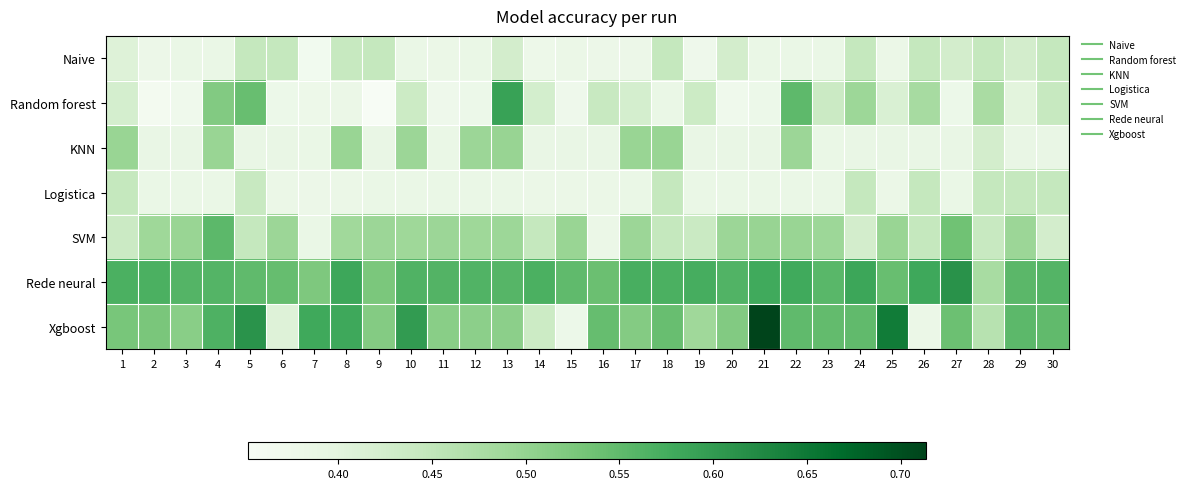

Reading left to right, extract all data points from this chart.

Naive: 1=0.4	2=0.4	3=0.4	4=0.4	5=0.4	6=0.4	7=0.4	8=0.4	9=0.4	10=0.4	11=0.4	12=0.4	13=0.4	14=0.4	15=0.4	16=0.4	17=0.4	18=0.4	19=0.4	20=0.4	21=0.4	22=0.4	23=0.4	24=0.4	25=0.4	26=0.4	27=0.4	28=0.4	29=0.4	30=0.4
Random forest: 1=0.4	2=0.4	3=0.4	4=0.5	5=0.5	6=0.4	7=0.4	8=0.4	9=0.4	10=0.4	11=0.4	12=0.4	13=0.6	14=0.4	15=0.4	16=0.4	17=0.4	18=0.4	19=0.4	20=0.4	21=0.4	22=0.6	23=0.4	24=0.5	25=0.4	26=0.5	27=0.4	28=0.5	29=0.4	30=0.4
KNN: 1=0.5	2=0.4	3=0.4	4=0.5	5=0.4	6=0.4	7=0.4	8=0.5	9=0.4	10=0.5	11=0.4	12=0.5	13=0.5	14=0.4	15=0.4	16=0.4	17=0.5	18=0.5	19=0.4	20=0.4	21=0.4	22=0.5	23=0.4	24=0.4	25=0.4	26=0.4	27=0.4	28=0.4	29=0.4	30=0.4
Logistica: 1=0.4	2=0.4	3=0.4	4=0.4	5=0.4	6=0.4	7=0.4	8=0.4	9=0.4	10=0.4	11=0.4	12=0.4	13=0.4	14=0.4	15=0.4	16=0.4	17=0.4	18=0.4	19=0.4	20=0.4	21=0.4	22=0.4	23=0.4	24=0.4	25=0.4	26=0.4	27=0.4	28=0.4	29=0.4	30=0.4
SVM: 1=0.4	2=0.5	3=0.5	4=0.6	5=0.4	6=0.5	7=0.4	8=0.5	9=0.5	10=0.5	11=0.5	12=0.5	13=0.5	14=0.4	15=0.5	16=0.4	17=0.5	18=0.4	19=0.4	20=0.5	21=0.5	22=0.5	23=0.5	24=0.4	25=0.5	26=0.4	27=0.5	28=0.4	29=0.5	30=0.4
Rede neural: 1=0.6	2=0.6	3=0.6	4=0.6	5=0.6	6=0.5	7=0.5	8=0.6	9=0.5	10=0.6	11=0.6	12=0.6	13=0.6	14=0.6	15=0.6	16=0.5	17=0.6	18=0.6	19=0.6	20=0.6	21=0.6	22=0.6	23=0.6	24=0.6	25=0.5	26=0.6	27=0.6	28=0.5	29=0.6	30=0.6
Xgboost: 1=0.5	2=0.5	3=0.5	4=0.6	5=0.6	6=0.4	7=0.6	8=0.6	9=0.5	10=0.6	11=0.5	12=0.5	13=0.5	14=0.4	15=0.4	16=0.5	17=0.5	18=0.5	19=0.5	20=0.5	21=0.7	22=0.6	23=0.5	24=0.5	25=0.6	26=0.4	27=0.5	28=0.5	29=0.6	30=0.5